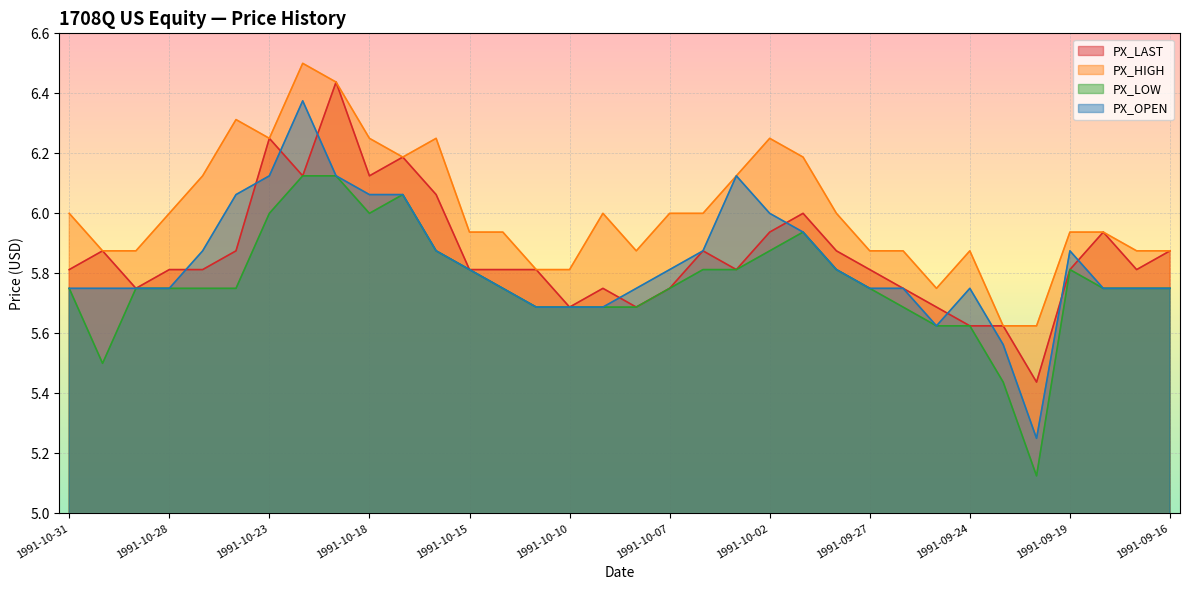

At how many categories does at least one series exceed 6?

11